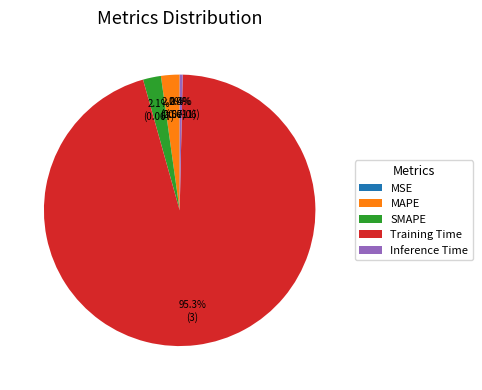

What percentage is the Training Time slice, to the nearest percent?

95%